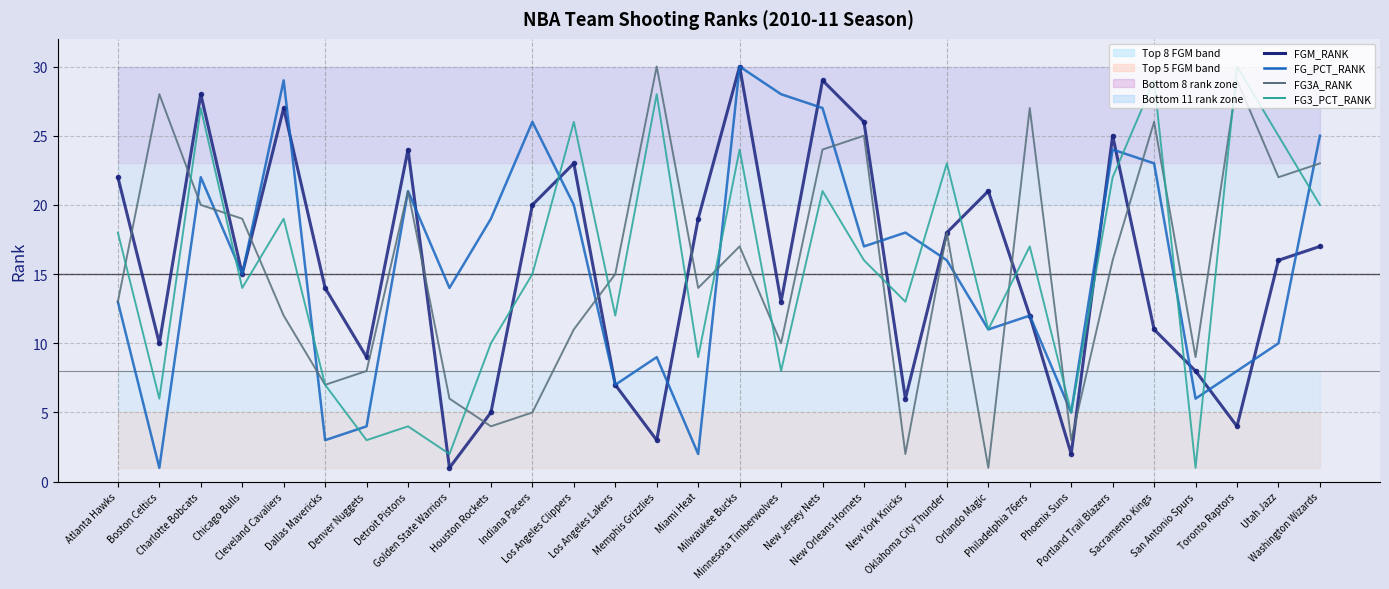

True or false: FG3A_RANK and FG_PCT_RANK intersect in this chart.

True